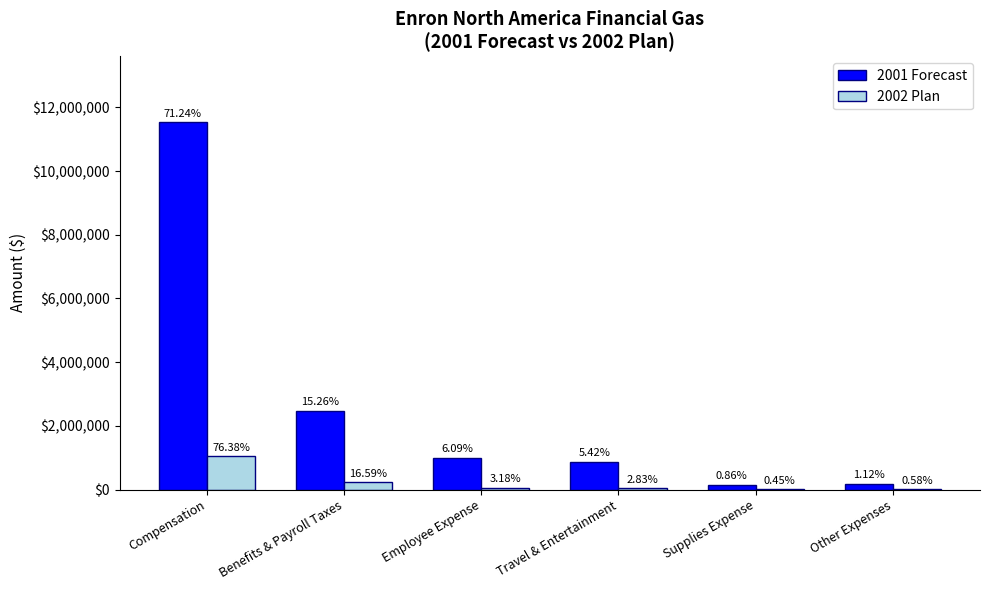

What is the value of the 2002 Plan bar at the 4th from the left?

38394.7